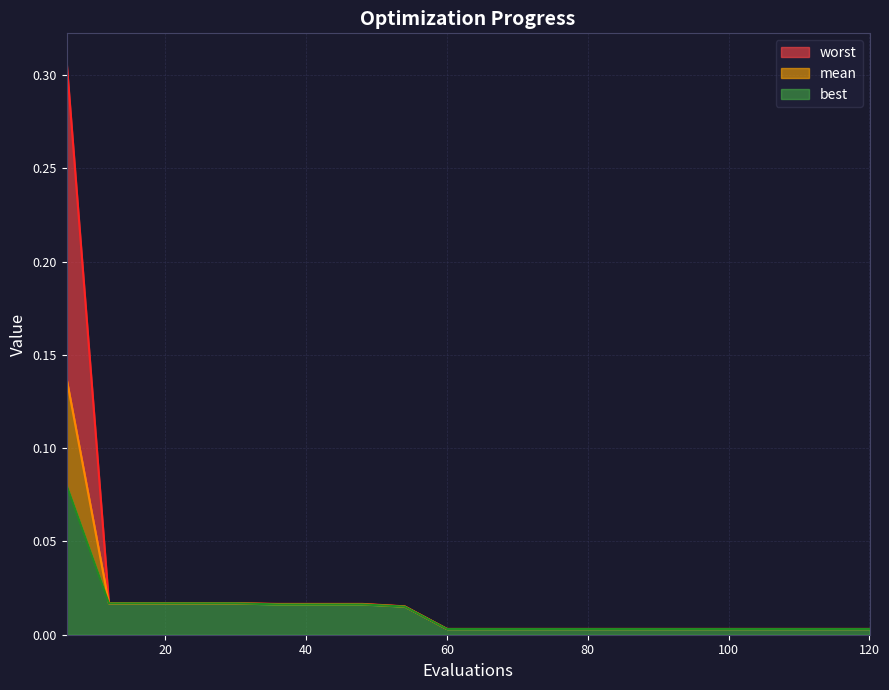

Which category has the highest value across all series?

6